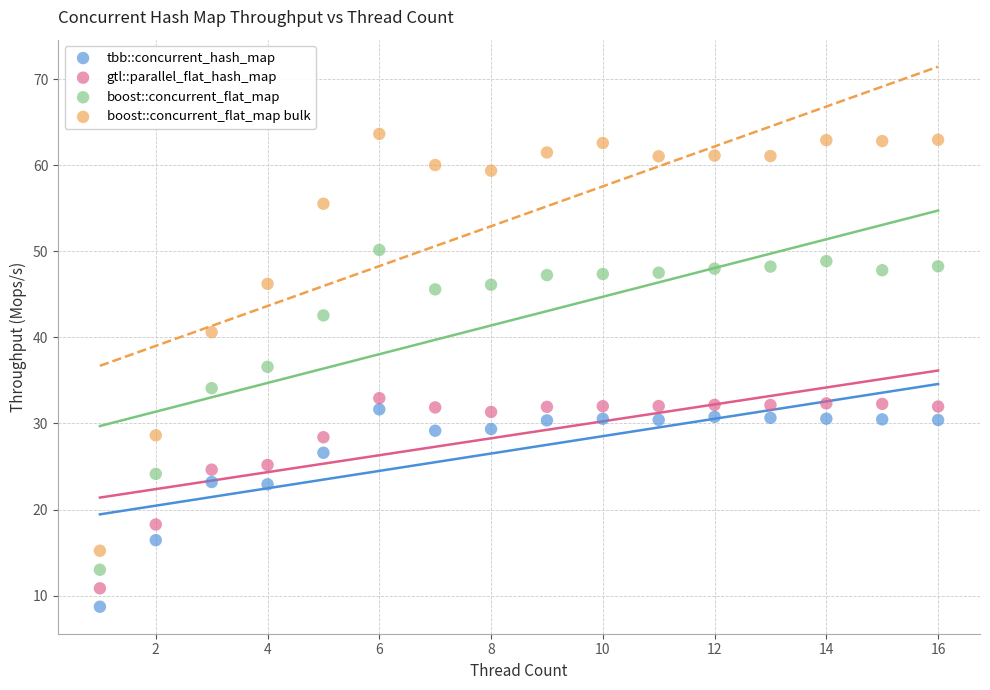

Which series contains the highest Y value?

boost::concurrent_flat_map bulk